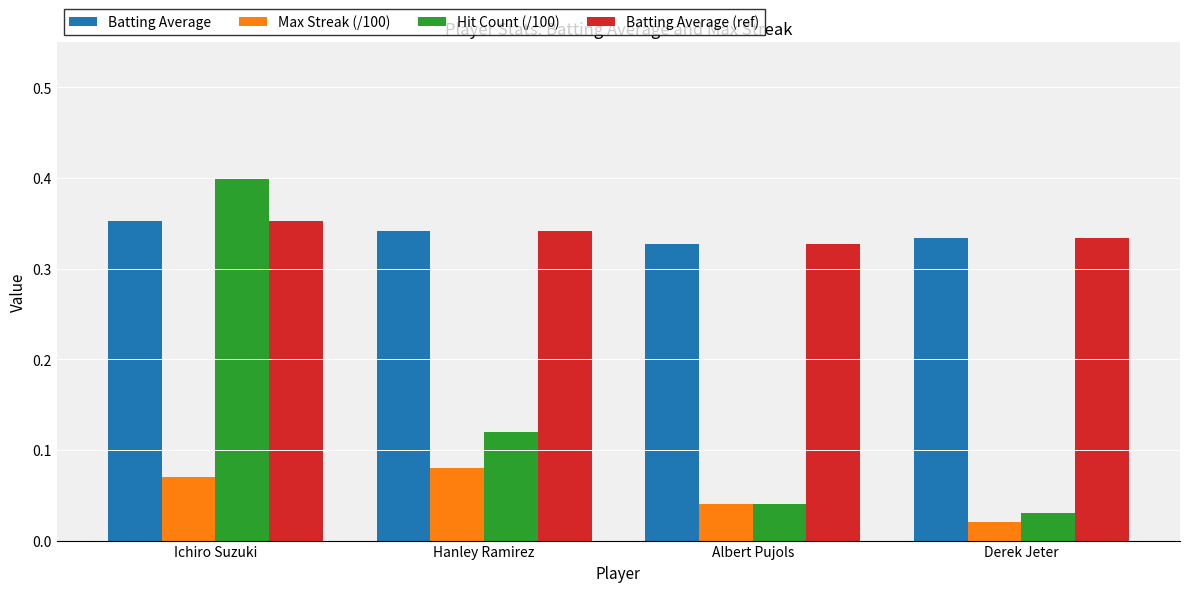

What is the sum of all Batting Average (ref) values?

1.4